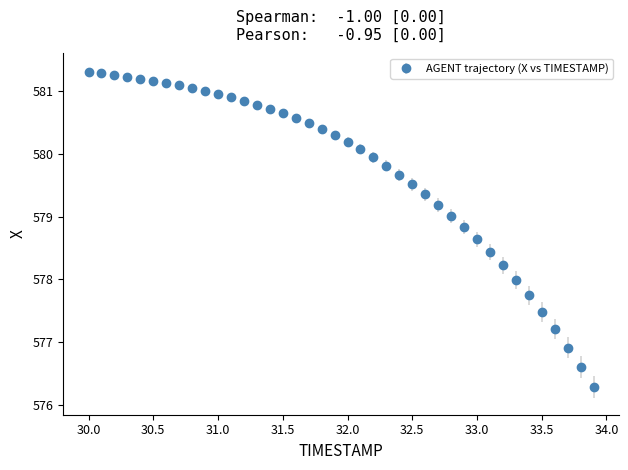

What is the average value?

579.7